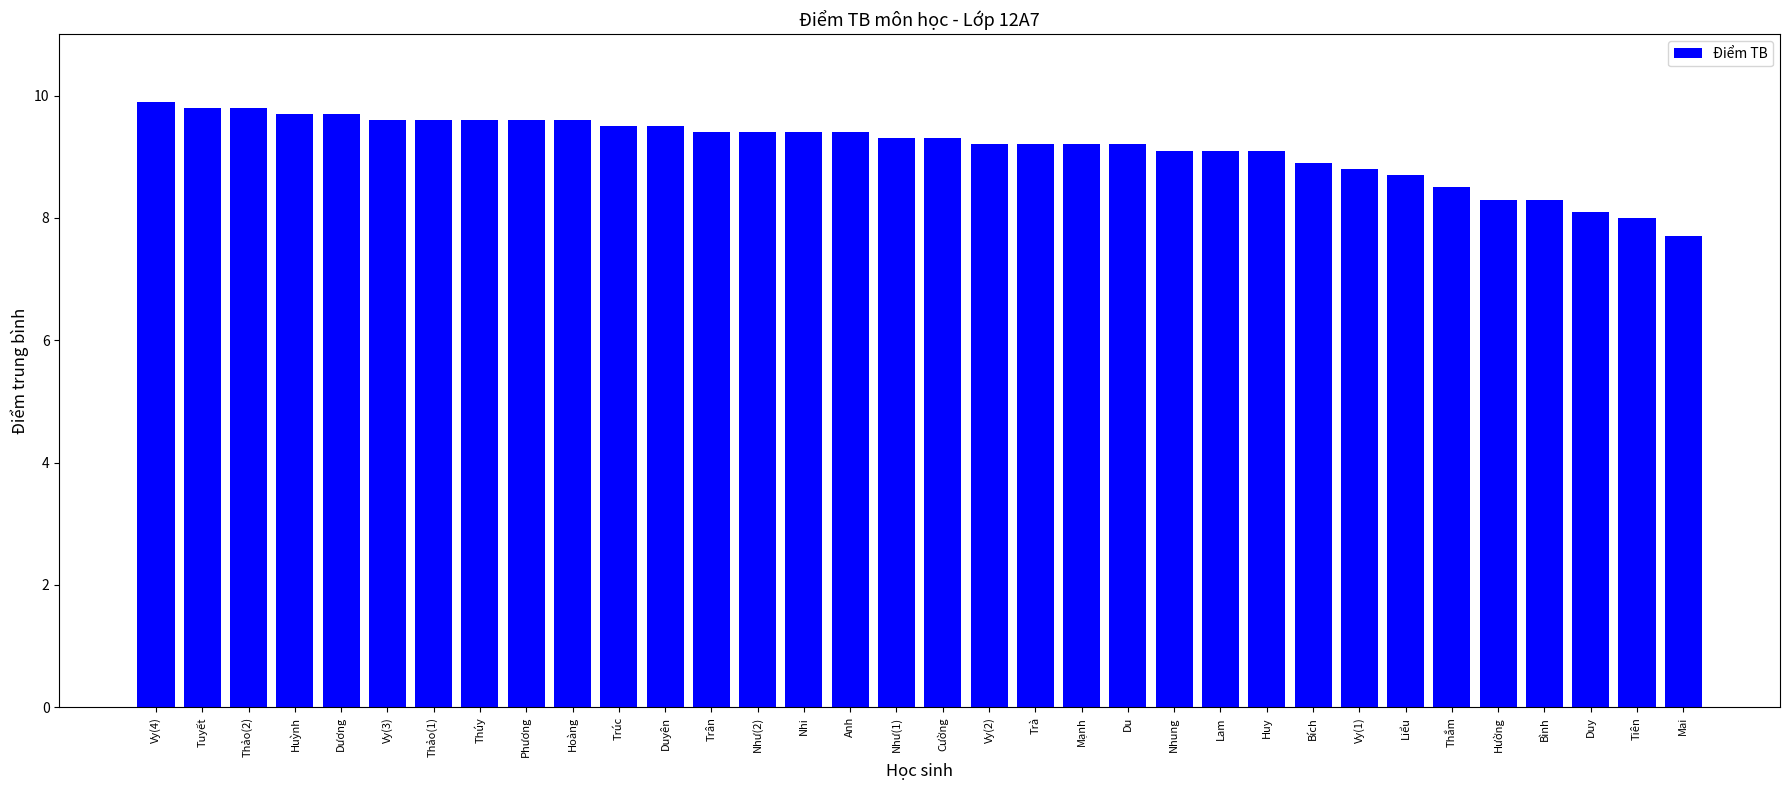

Is it true that the value at Trúc is 9.5?

True